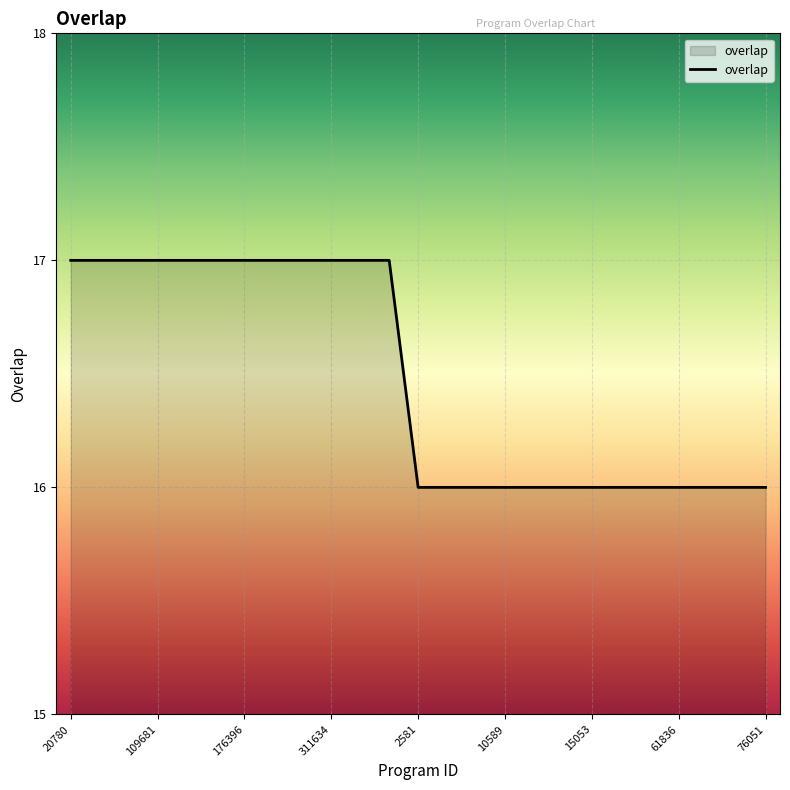

What is the minimum value shown in the chart?

16